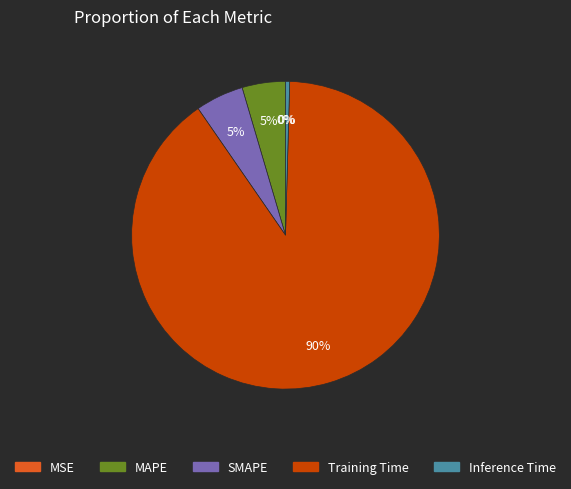

To the nearest percent, what percentage of the pie is SMAPE?

5%